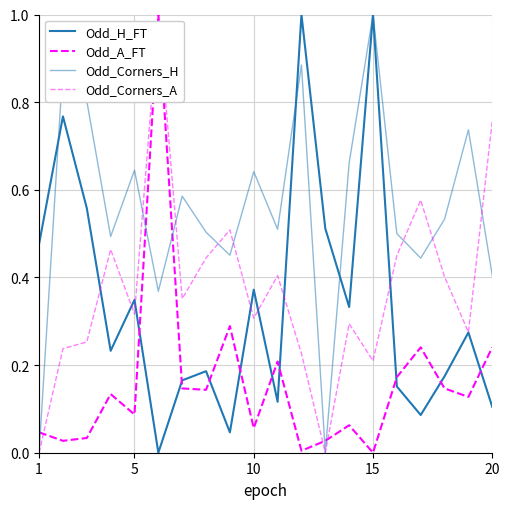

How many interior local valleys does the Odd_A_FT series have?

7